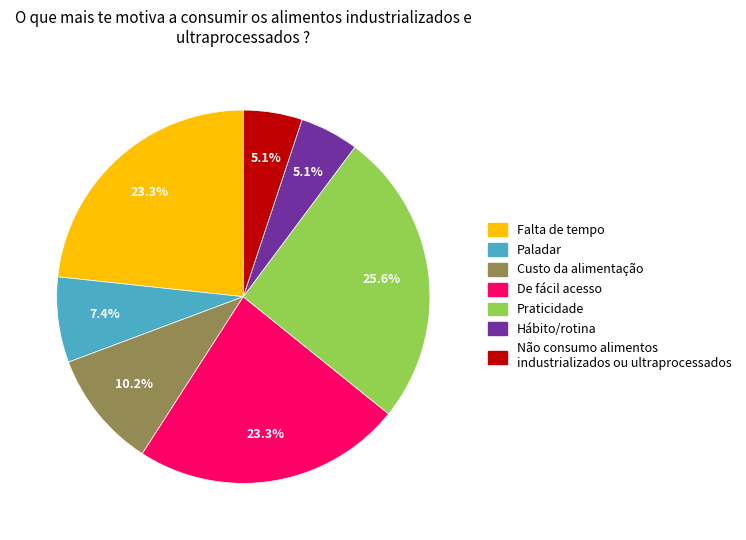

Does Paladar represent more than half of the total?

No